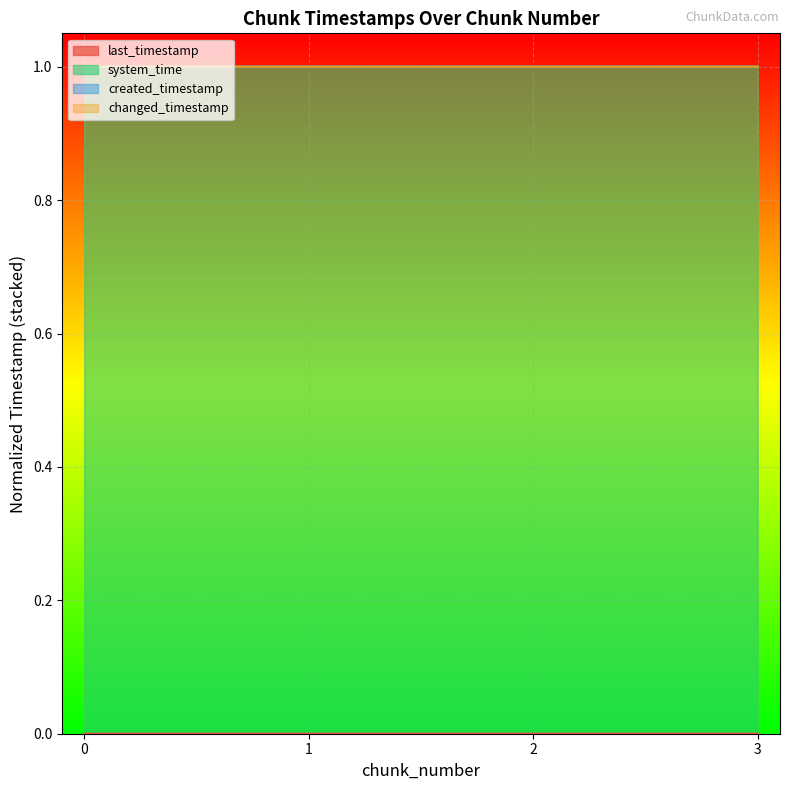

True or false: last_timestamp and system_time intersect in this chart.

False